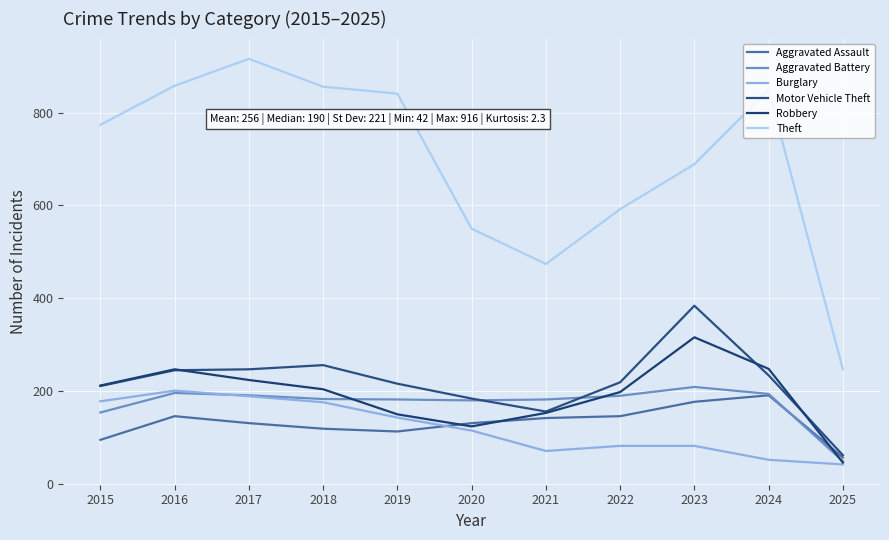

Reading right to left, extract all data points from this chart.

Aggravated Assault: 57	191	177	146	142	131	113	119	131	146	95
Aggravated Battery: 49	194	209	190	182	180	182	183	191	196	154
Burglary: 42	52	82	82	71	115	143	176	189	201	178
Motor Vehicle Theft: 62	234	384	219	156	184	216	256	247	245	211
Robbery: 46	248	316	198	153	124	150	204	224	247	212
Theft: 247	849	689	592	474	550	841	856	916	858	774